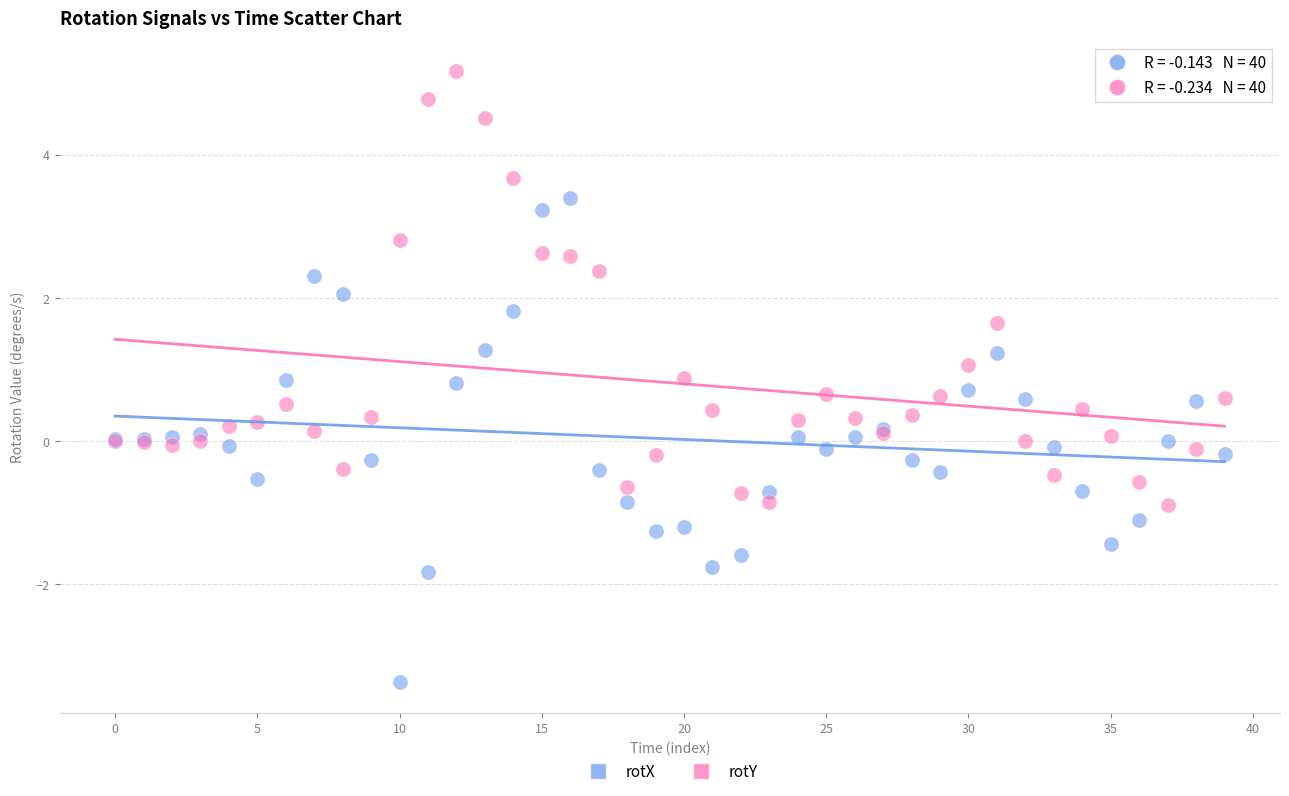

Which series contains the highest Y value?

rotY